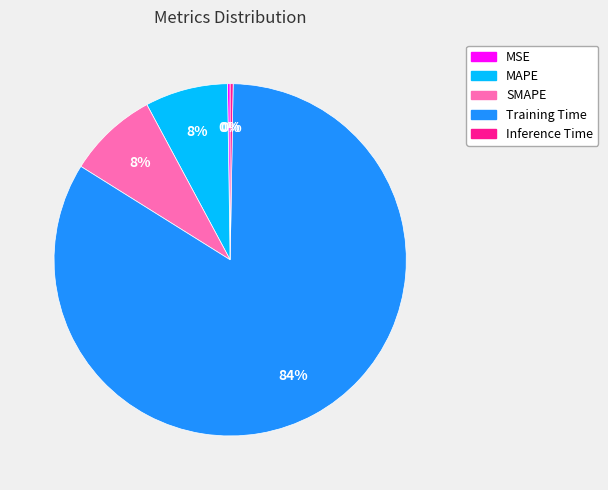

Which slice is the largest?

Training Time